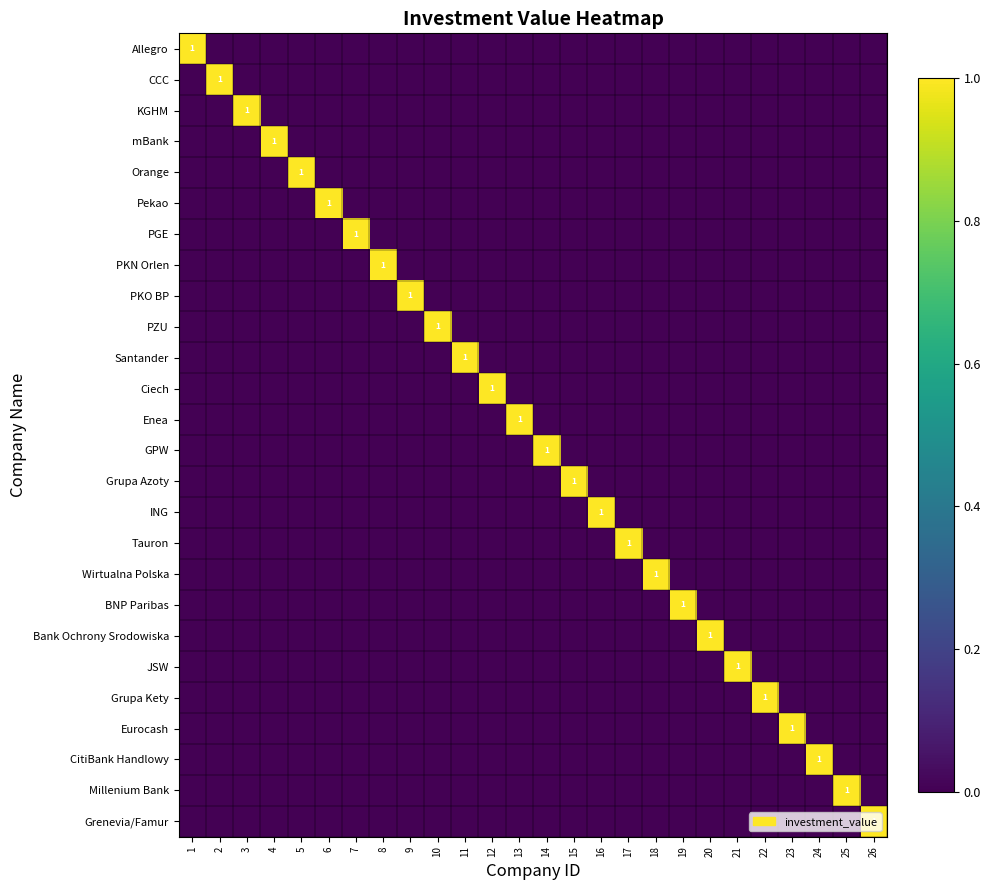

The value of CCC at 2 is 0. True or false?

False